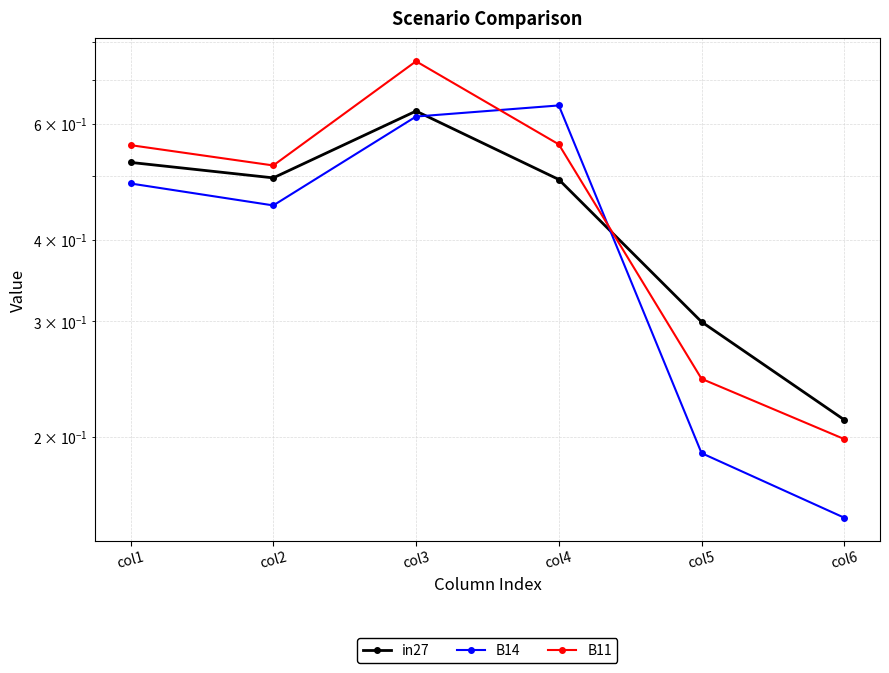

After their last crossing, which series has the higher values: B14 or B11?

B11